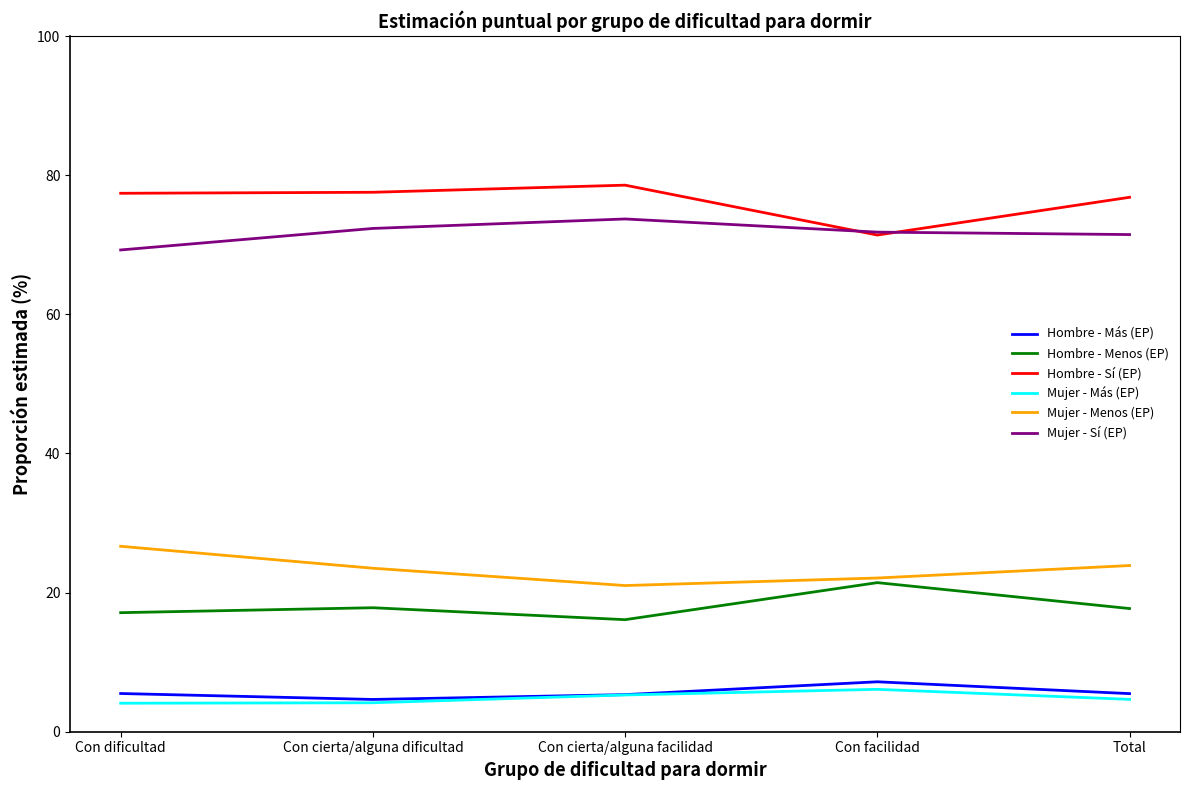

True or false: Mujer - Sí (EP) and Mujer - Más (EP) intersect in this chart.

False